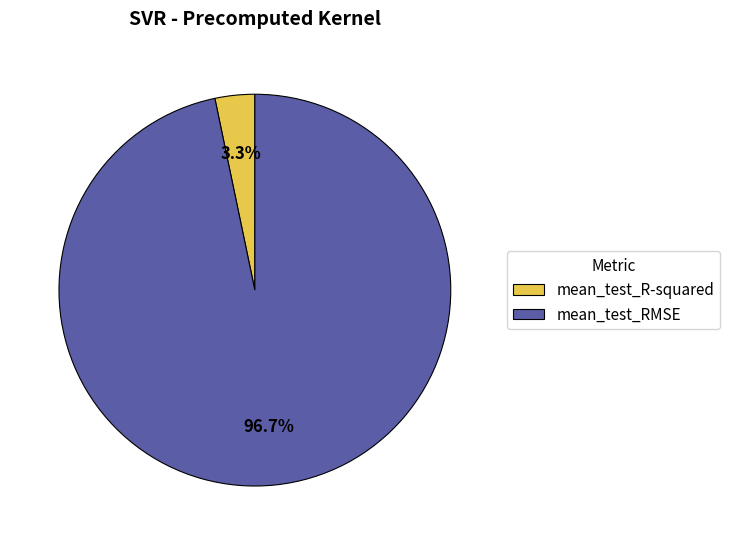

How many slices are in this pie chart?

2